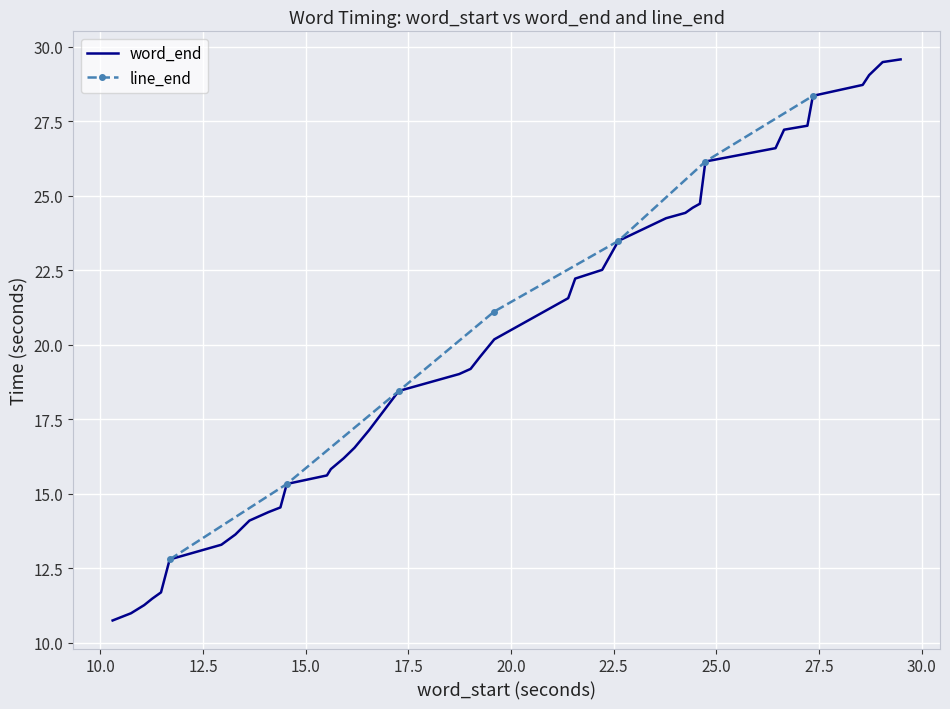

What is the minimum value for word_end?

10.7